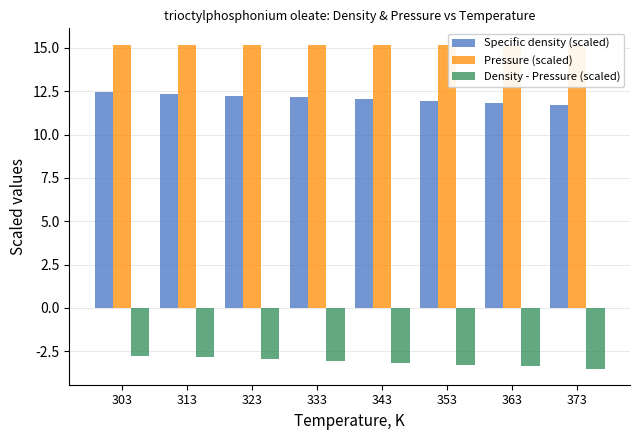

The Pressure (scaled) series shows 5.2 at 333. True or false?

False